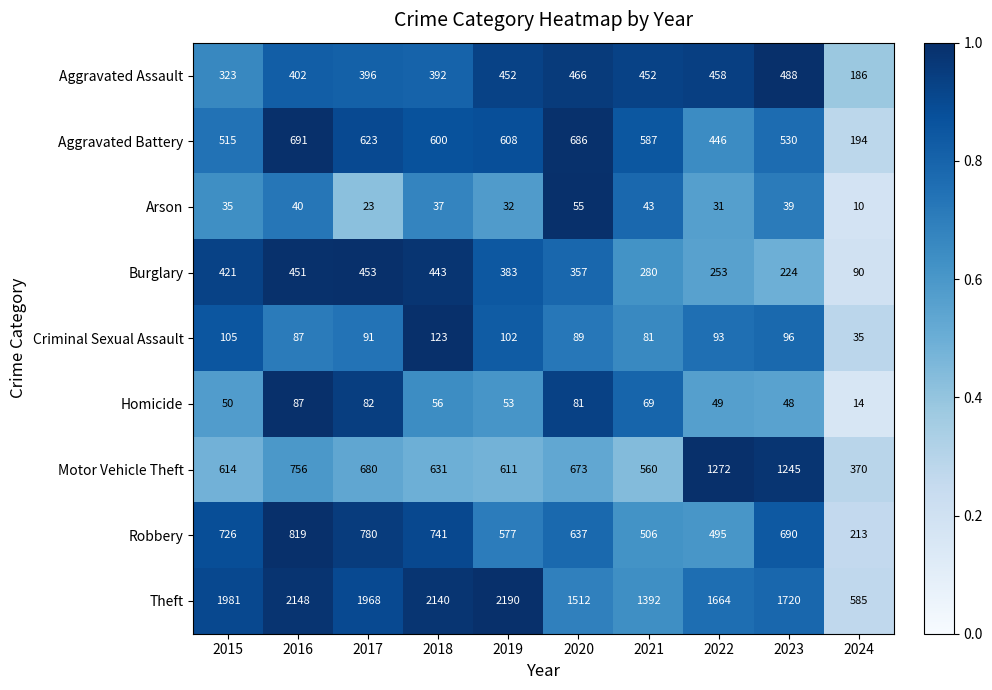

How many distinct data groups are displayed?

9